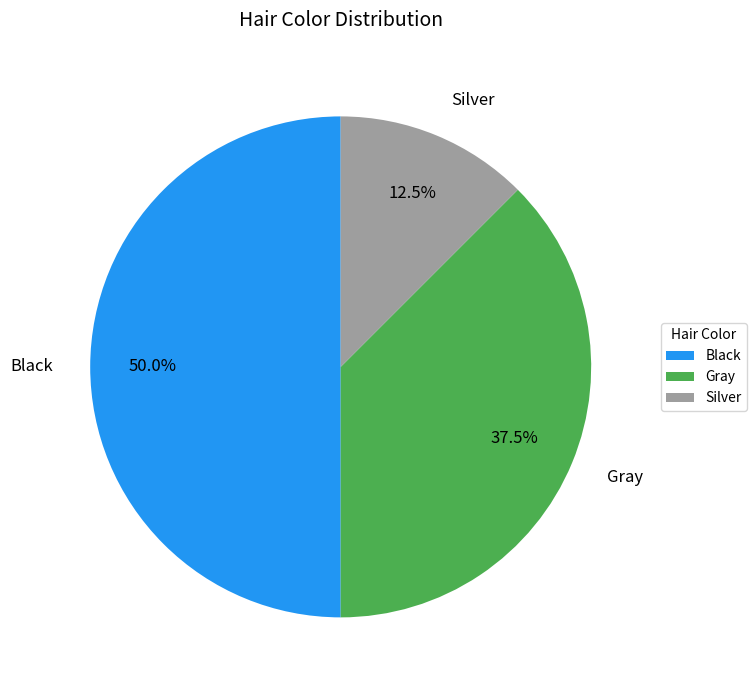

Do Black and Silver together represent more than half of the pie?

Yes